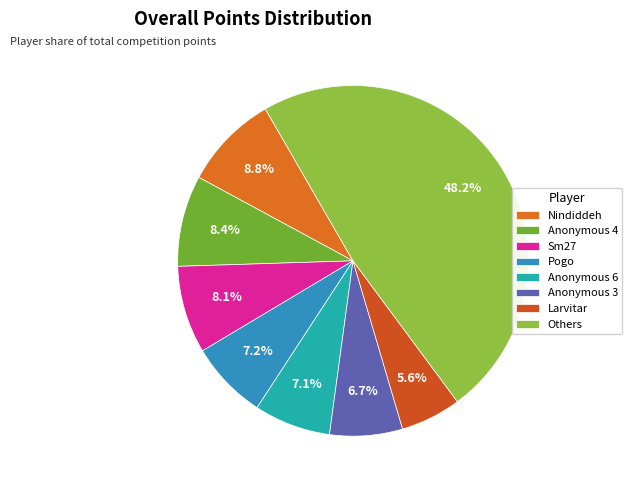

Count the number of slices in the pie.

8